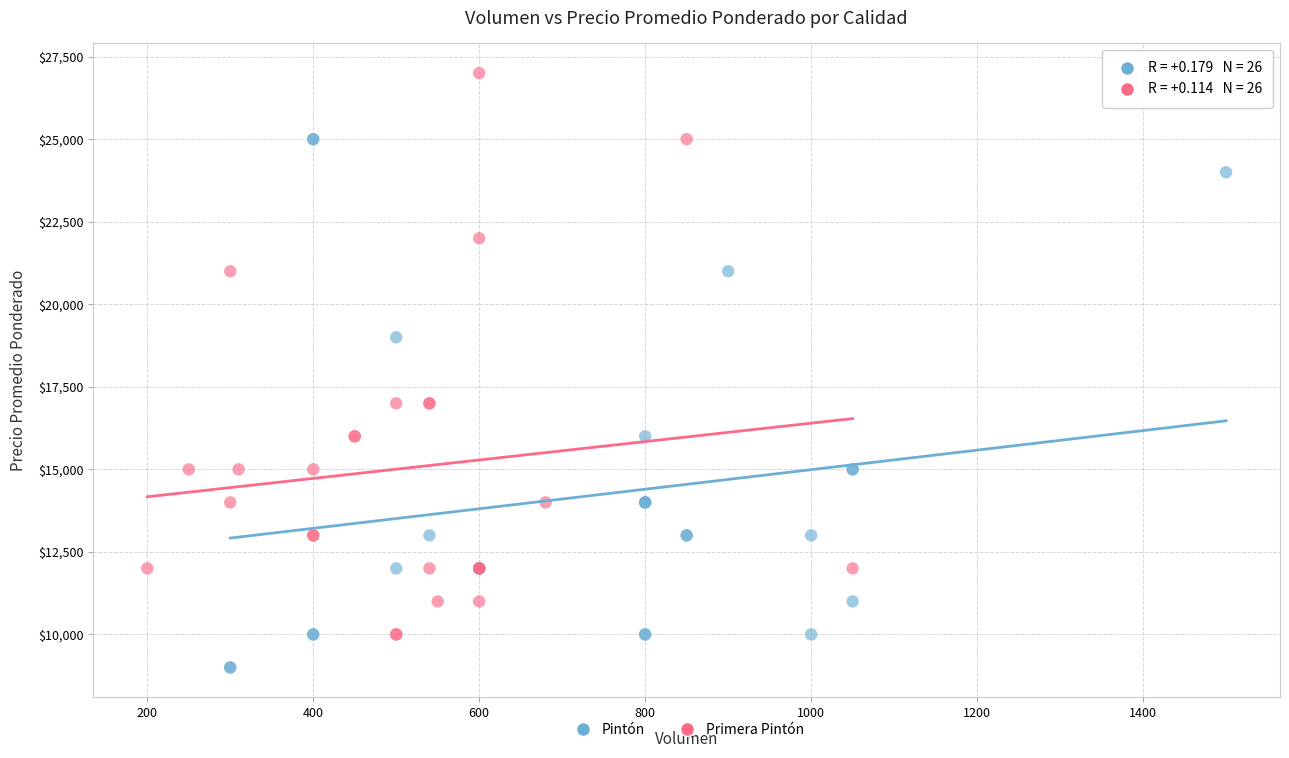

Which series contains the lowest Y value?

Pintón